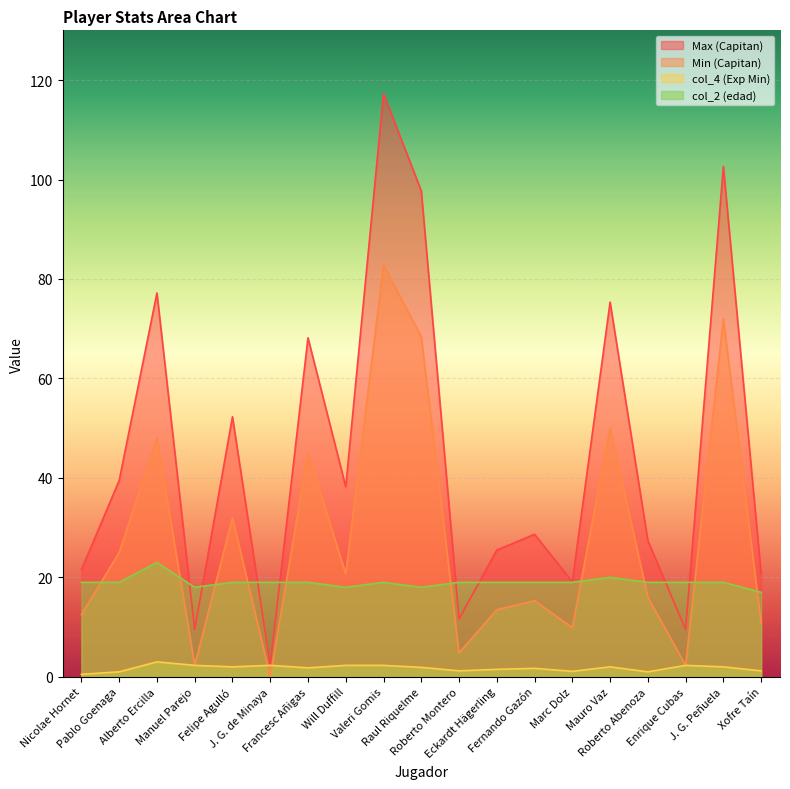

What is the total value across all series at Marc Dolz?

49.1